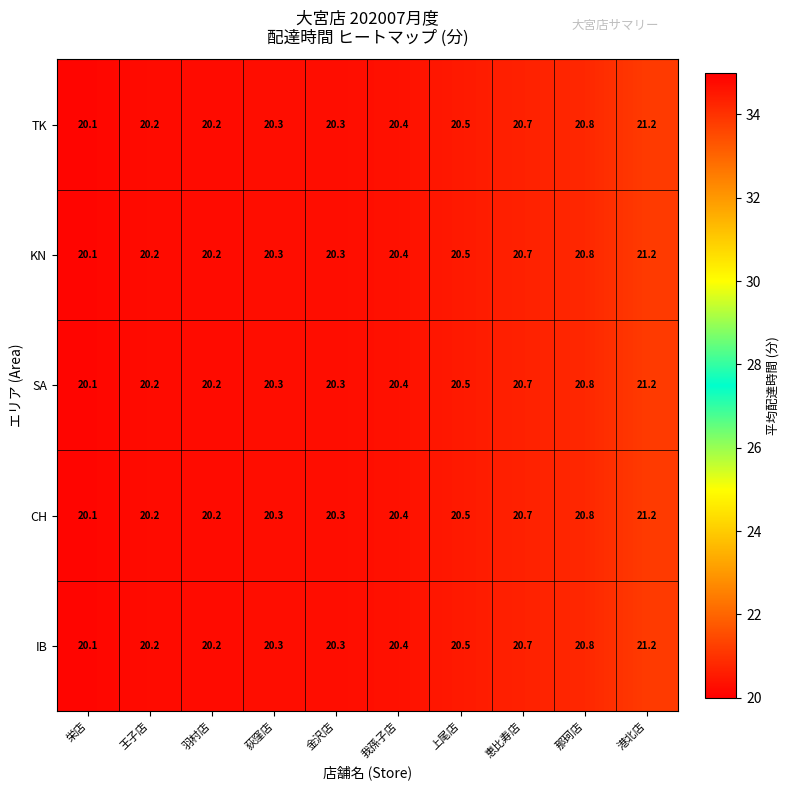

Which category has the highest value across all series?

港北店